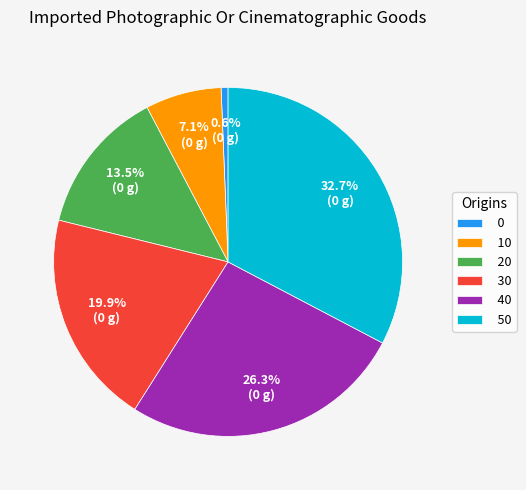

How many segments does this pie chart have?

6